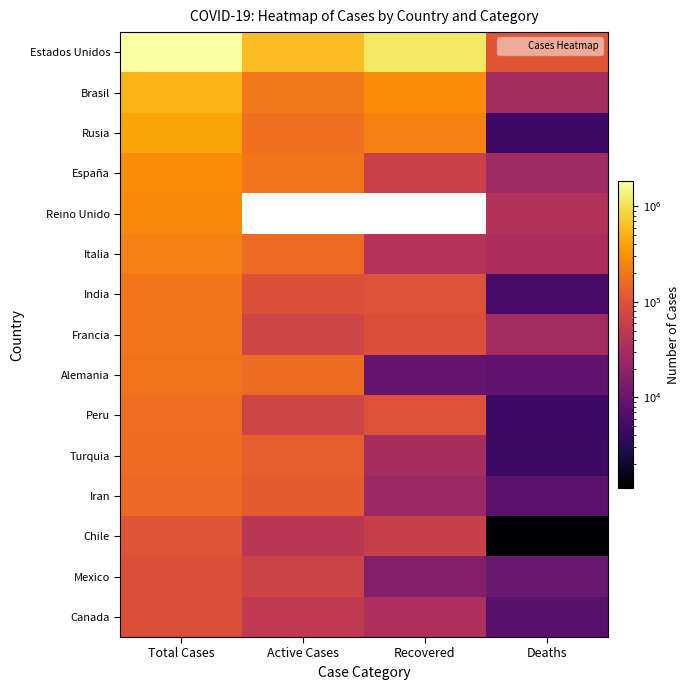

Which series has the largest range (max minus min)?

Estados Unidos